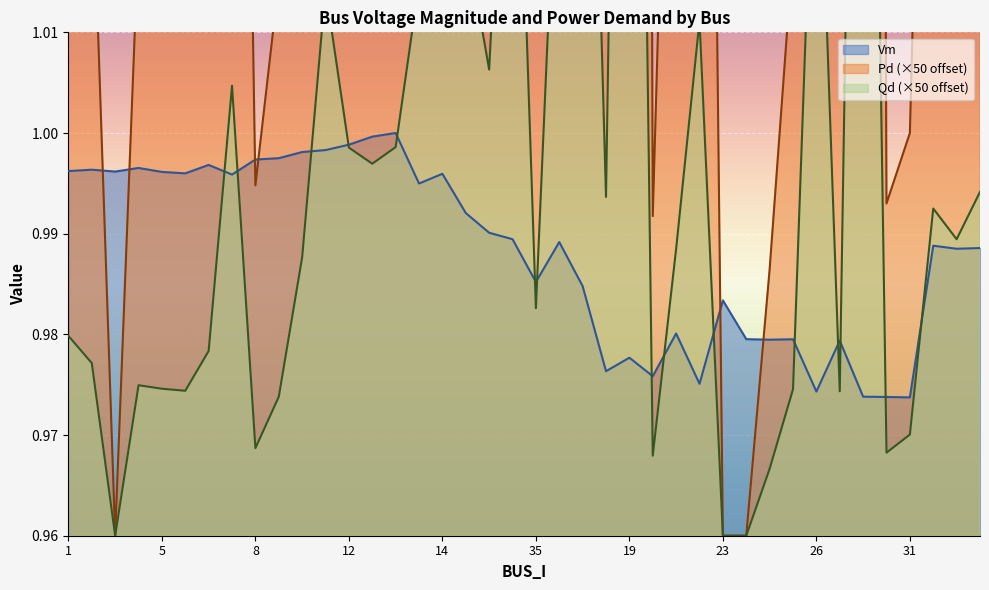

Which series changed the most between 14 and 20?

Pd